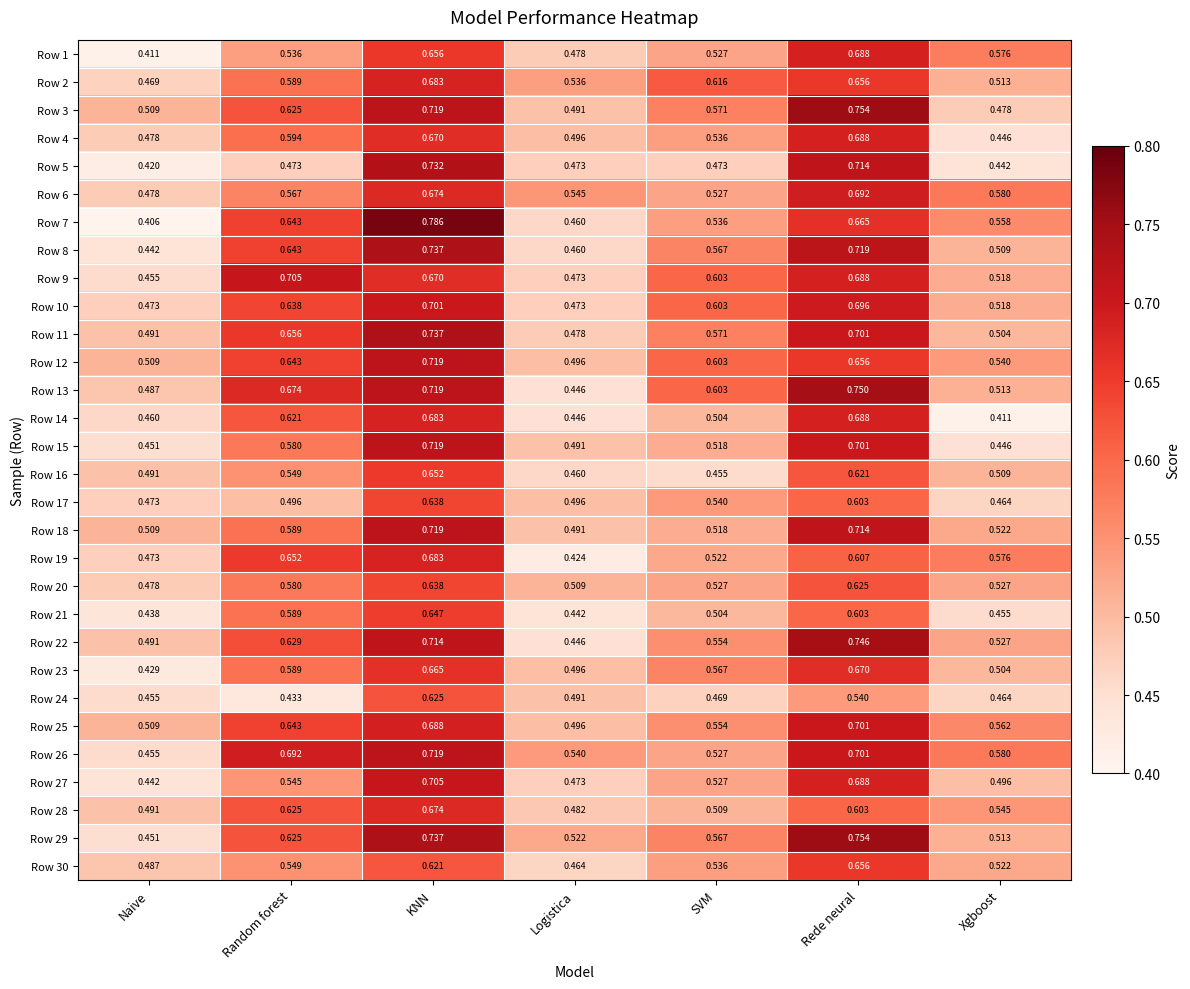

Is the value of Row 12 at SVM greater than the value of Row 2 at KNN?

No